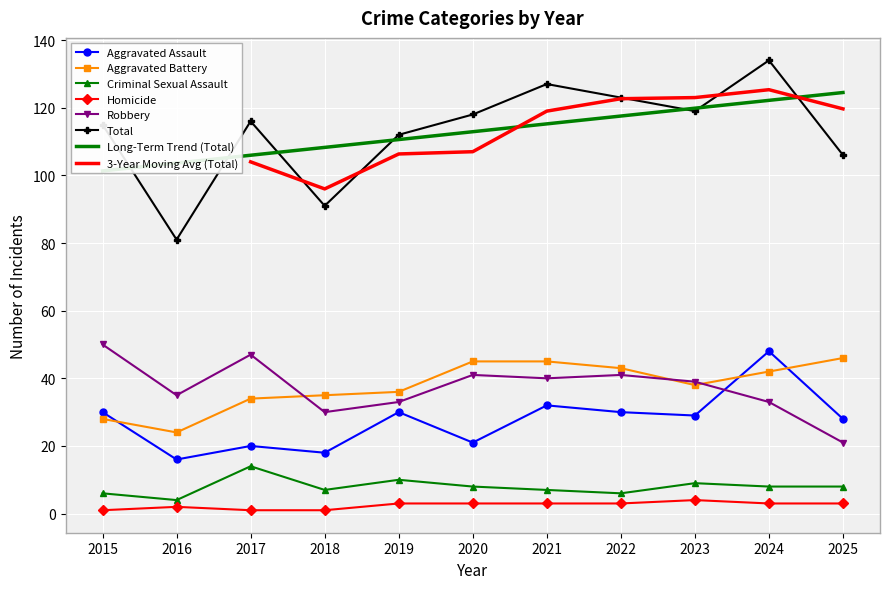

What is the smallest value displayed?

1